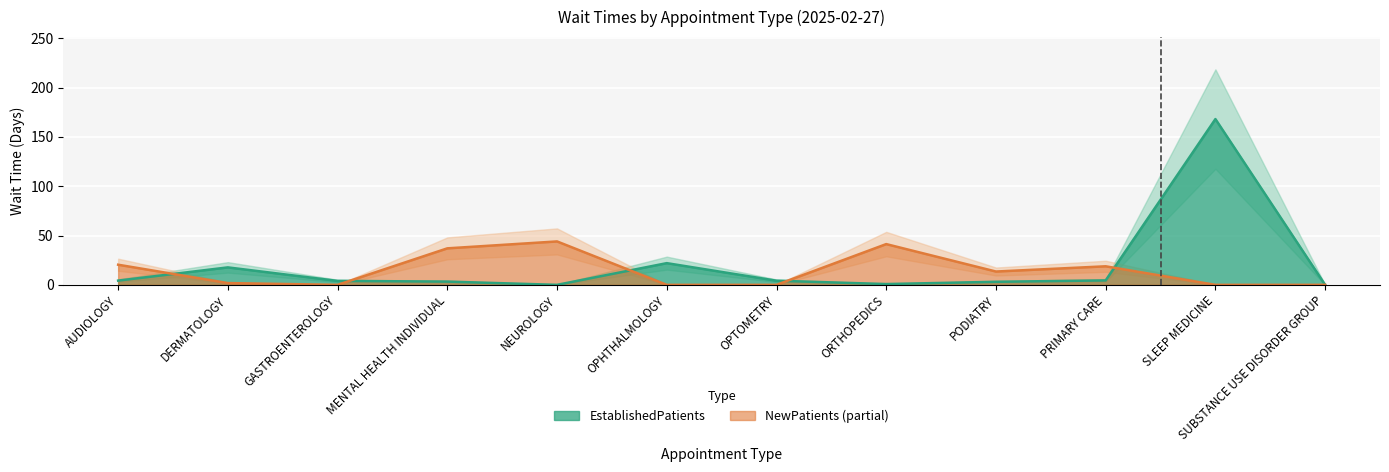

How many data points in NewPatients are above 13?

6